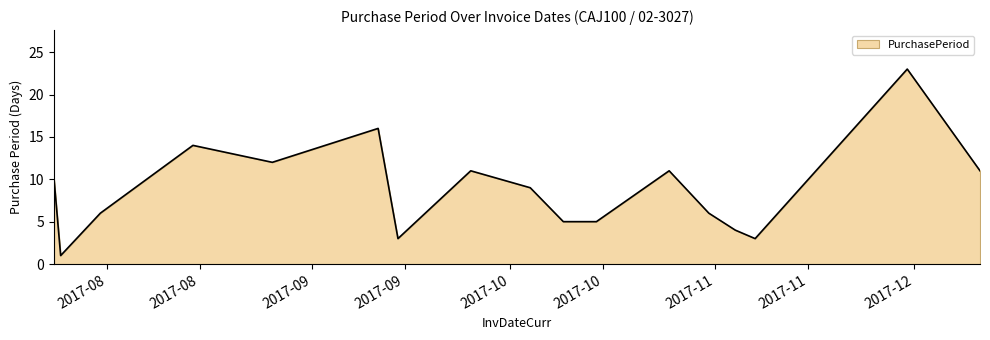

What is the greatest value displayed?

23